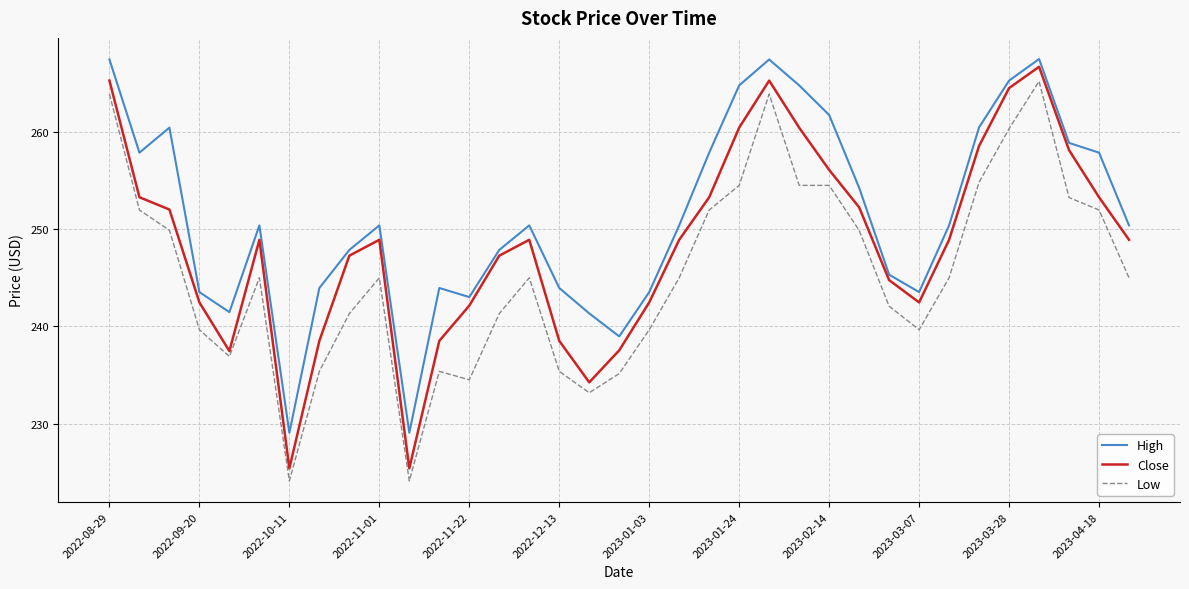

List the series in order of their overall mean, highest first.

High, Close, Low